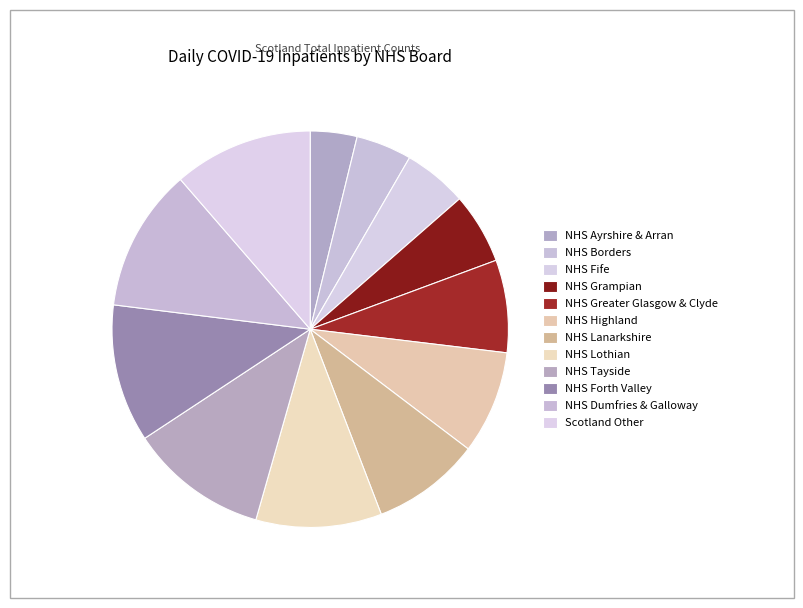

The Scotland Other slice represents 11% of the pie. True or false?

True